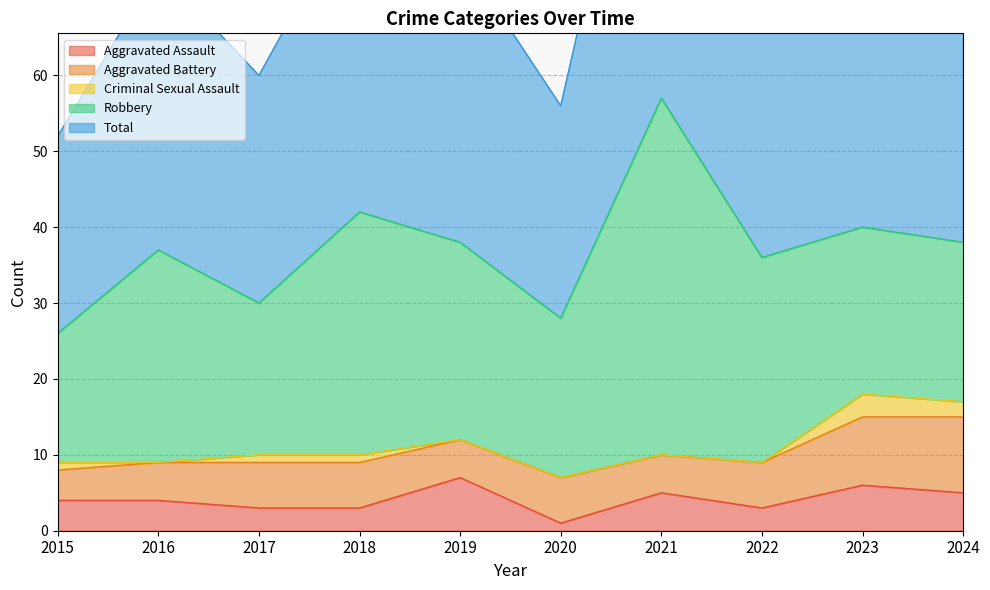

At which category does Total reach its first local valley?

2017